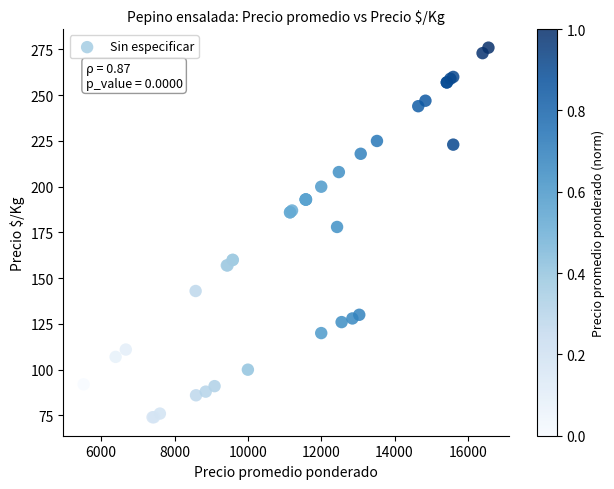

What Y value in the scatter plot is closest to 175?

178